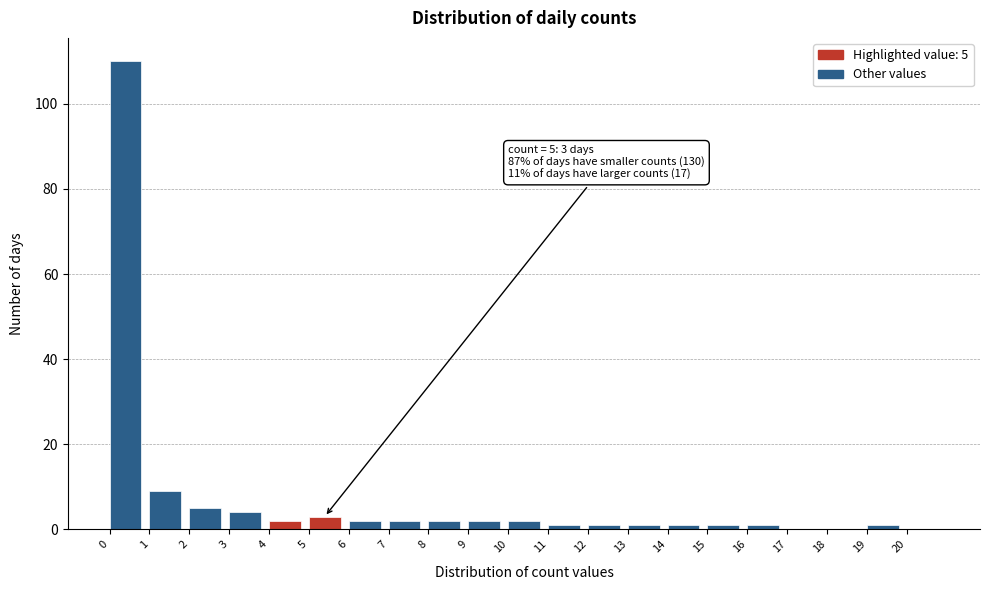

Over which range of the x-axis is the bar tallest?

0 to 1